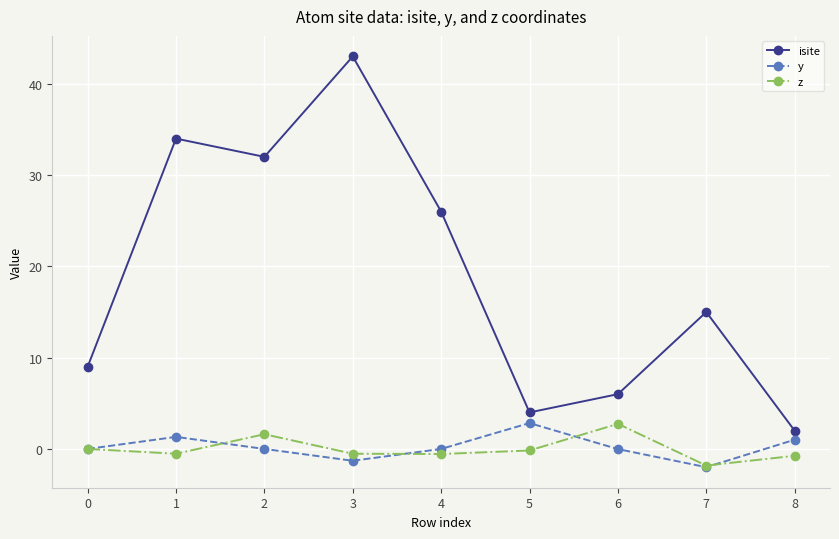

Which series has the largest total across all categories?

isite